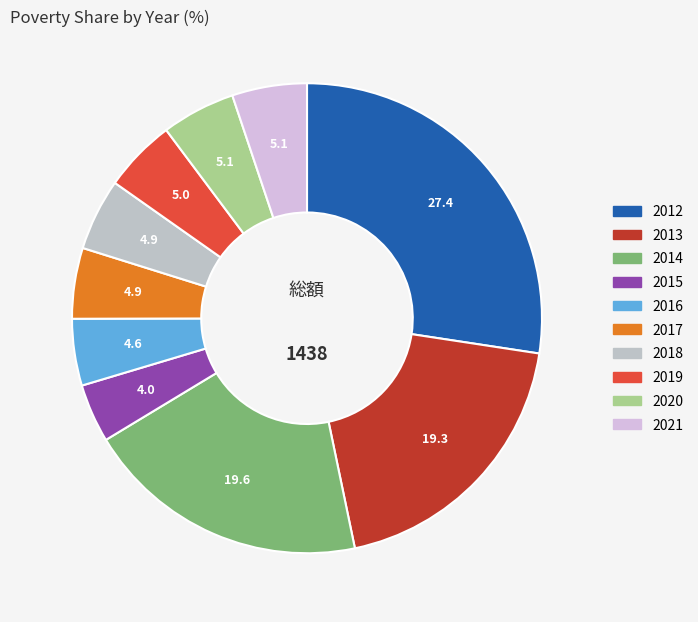

Between 2013 and 2015, which is larger?

2013